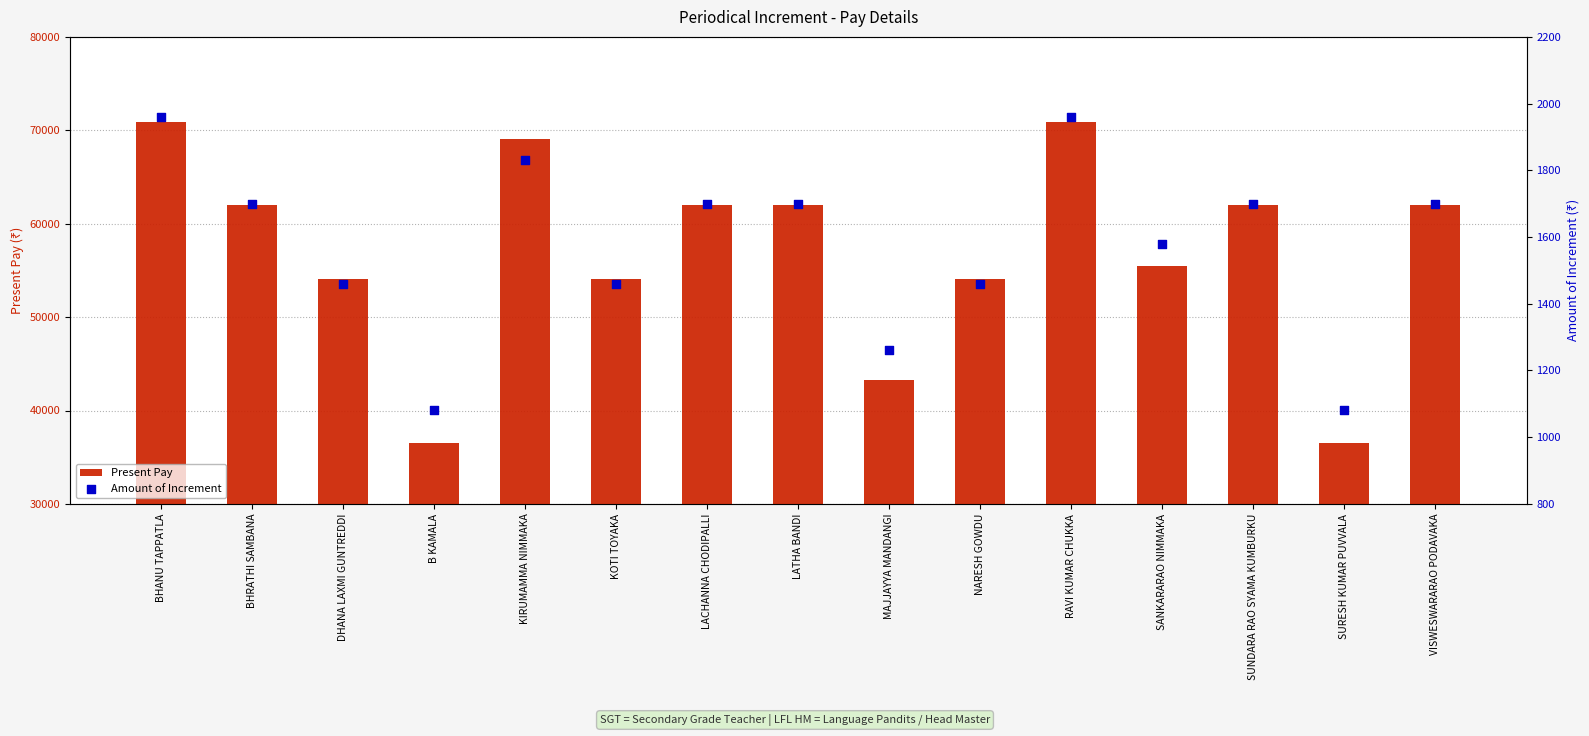

Which series has the largest Y range (max minus min)?

Present Pay